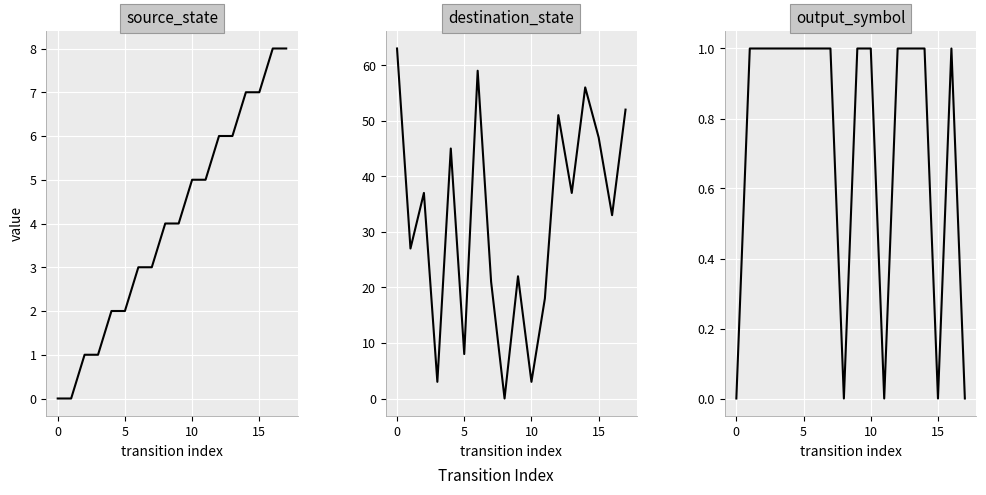

Reading left to right, what are all the values shown in this chart?

source_state: 0	0	1	1	2	2	3	3	4	4	5	5	6	6	7	7	8	8
destination_state: 63	27	37	3	45	8	59	21	0	22	3	18	51	37	56	47	33	52
output_symbol: 0	1	1	1	1	1	1	1	0	1	1	0	1	1	1	0	1	0